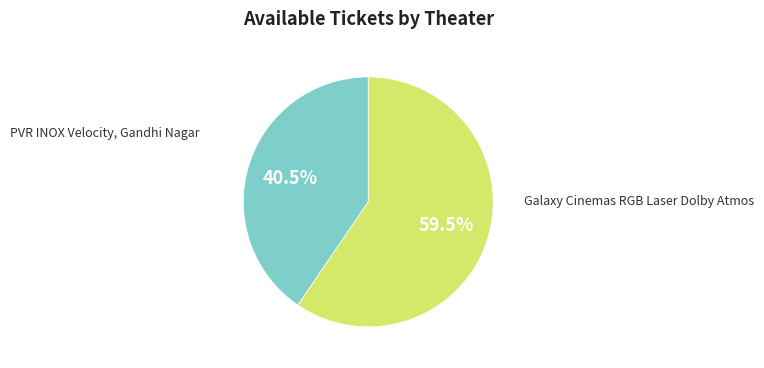

Is there any slice that represents more than half of the pie?

Yes